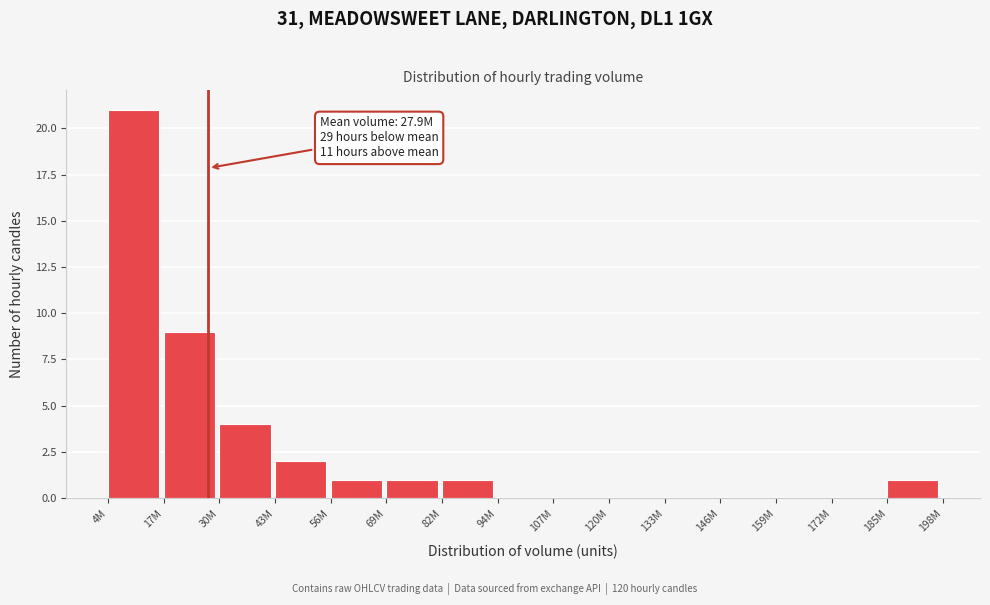

Reading right to left, transcribe all the data shown in this chart.

185M=1	172M=0	159M=0	146M=0	133M=0	120M=0	107M=0	94M=0	82M=1	69M=1	56M=1	43M=2	30M=4	17M=9	4M=21